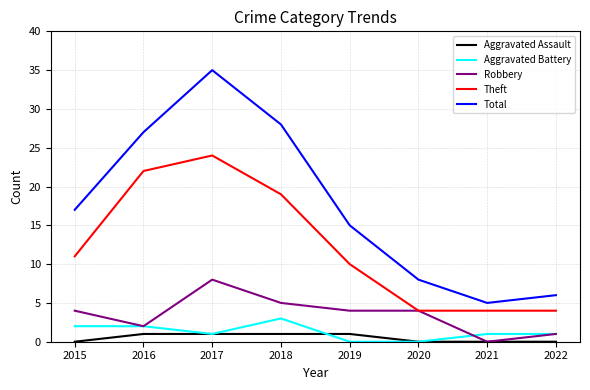

True or false: Aggravated Assault and Theft cross at least once.

False